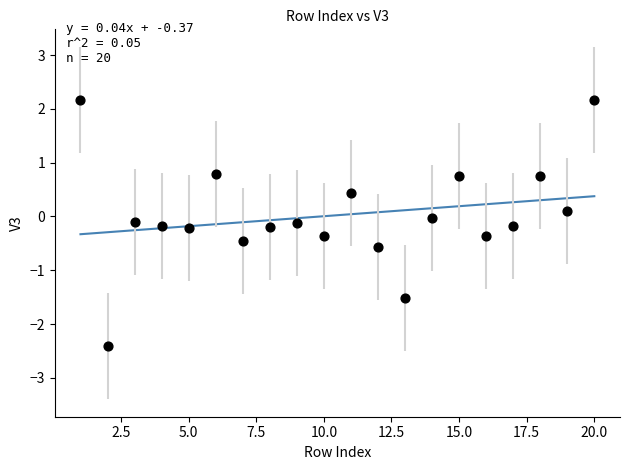

What is the range of Y values (max minus min)?

4.6